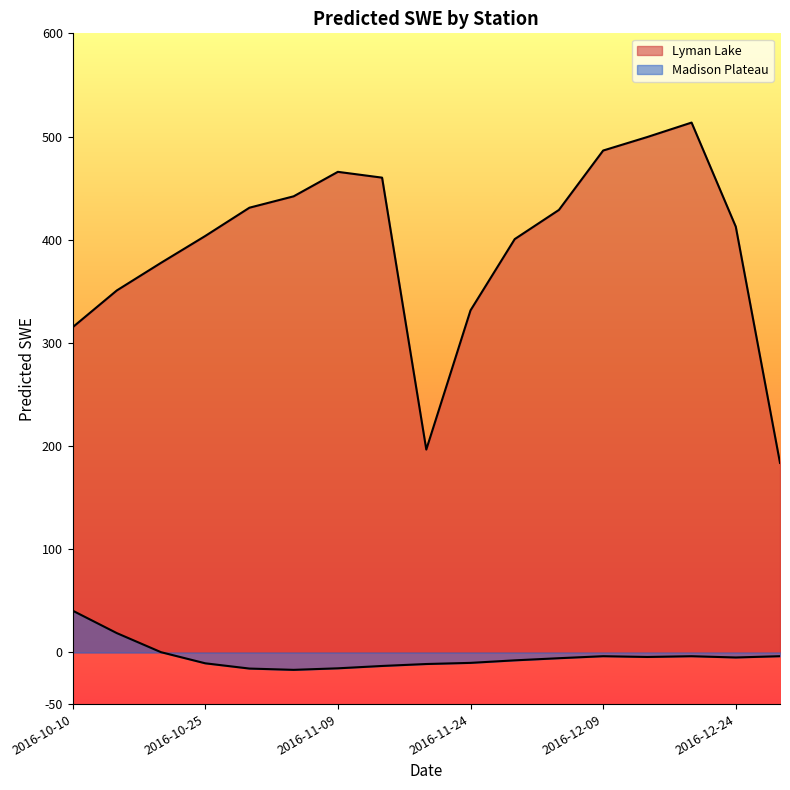

What is the highest value of the Madison Plateau series?

40.6